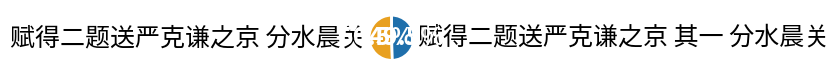

Do 赋得二题送严克谦之京 其一 分水晨关 and 赋得二题送严克谦之京 分水晨关 together represent more than half of the pie?

Yes